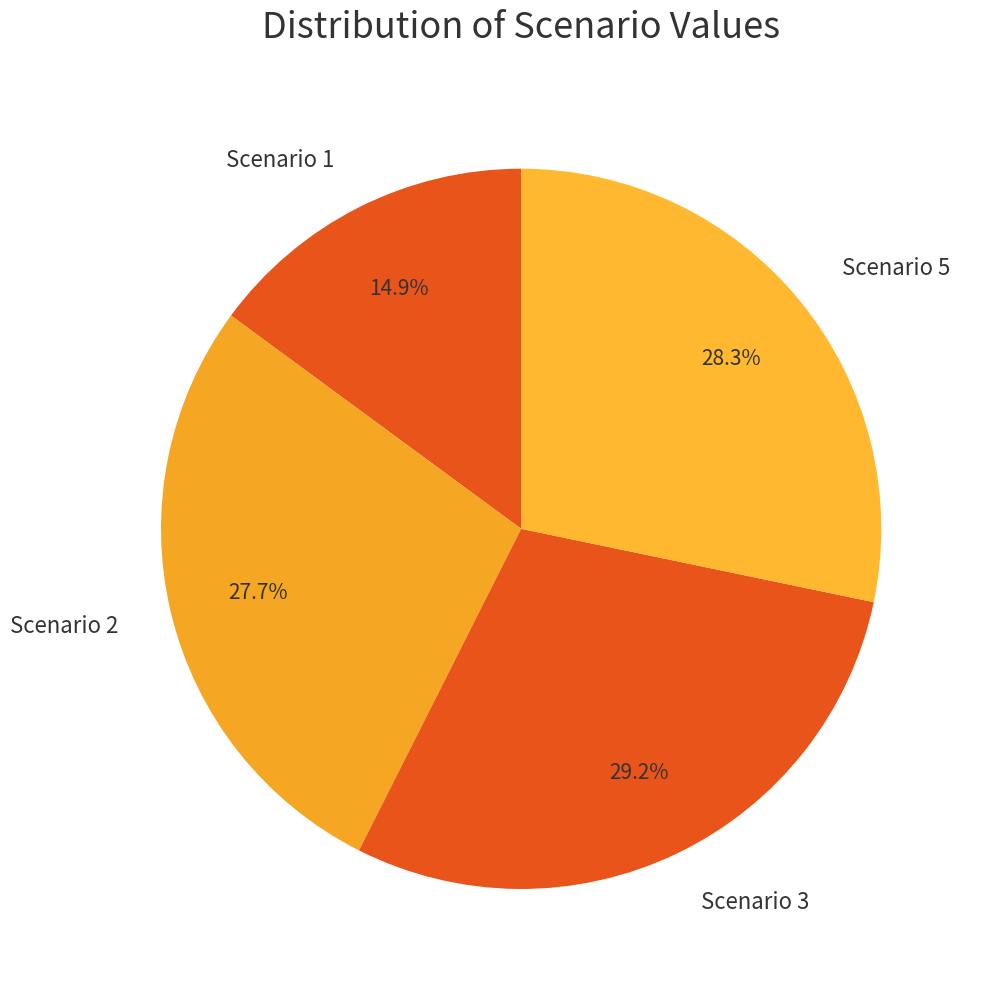

Do Scenario 1 and Scenario 2 together represent more than half of the pie?

No